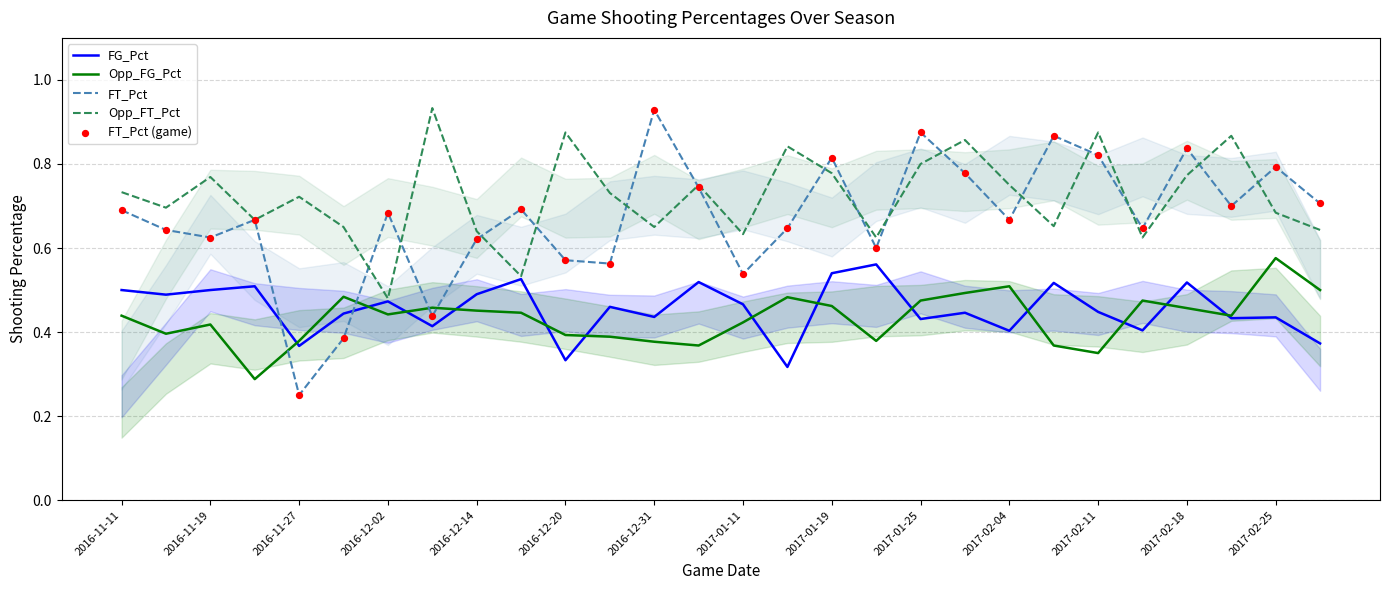

Which series reaches the maximum Y coordinate?

Opp_FT_Pct